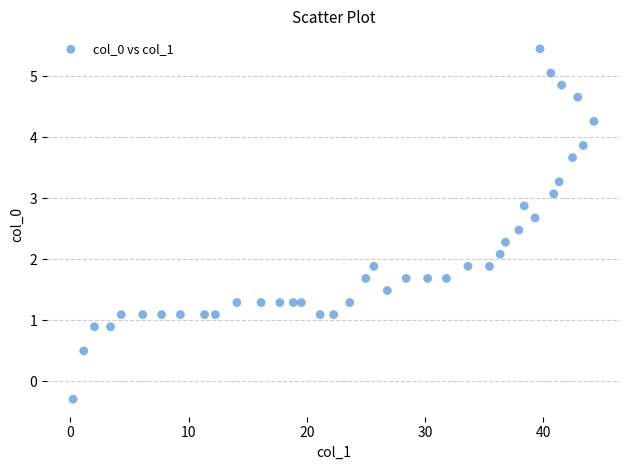

What is the range of Y values (max minus min)?

5.7